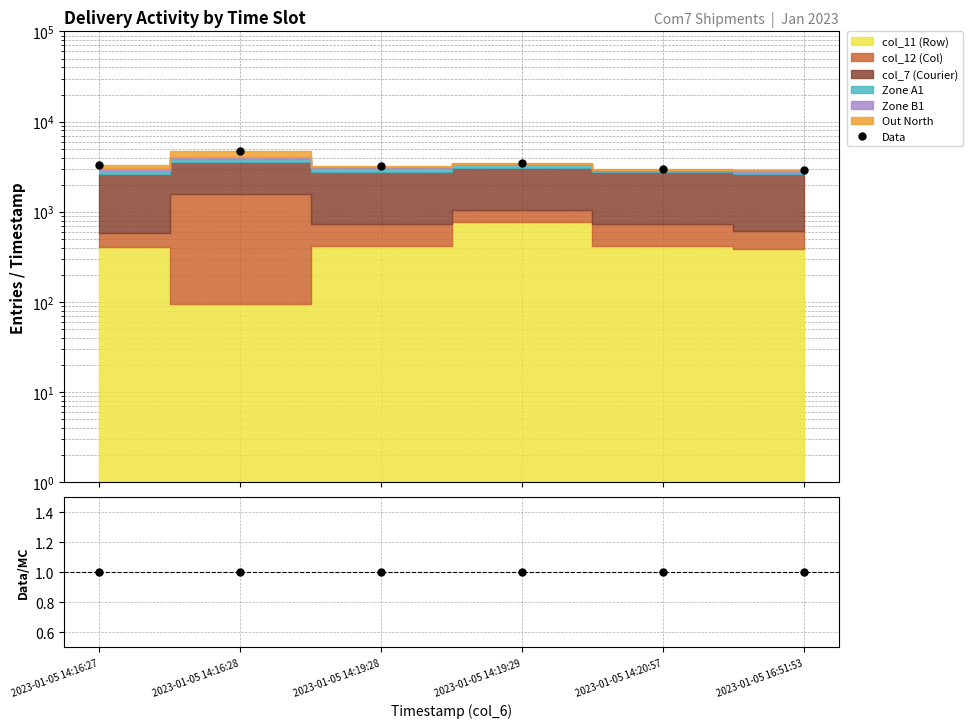

True or false: Data and Data/MC cross at least once.

False